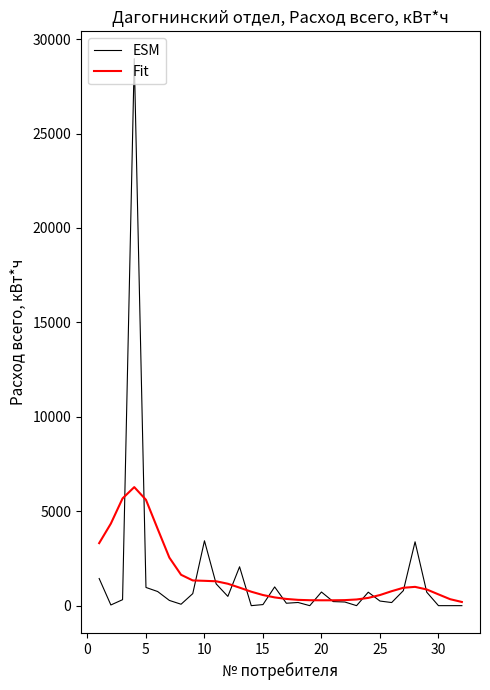

What is the maximum value shown in the chart?

28964